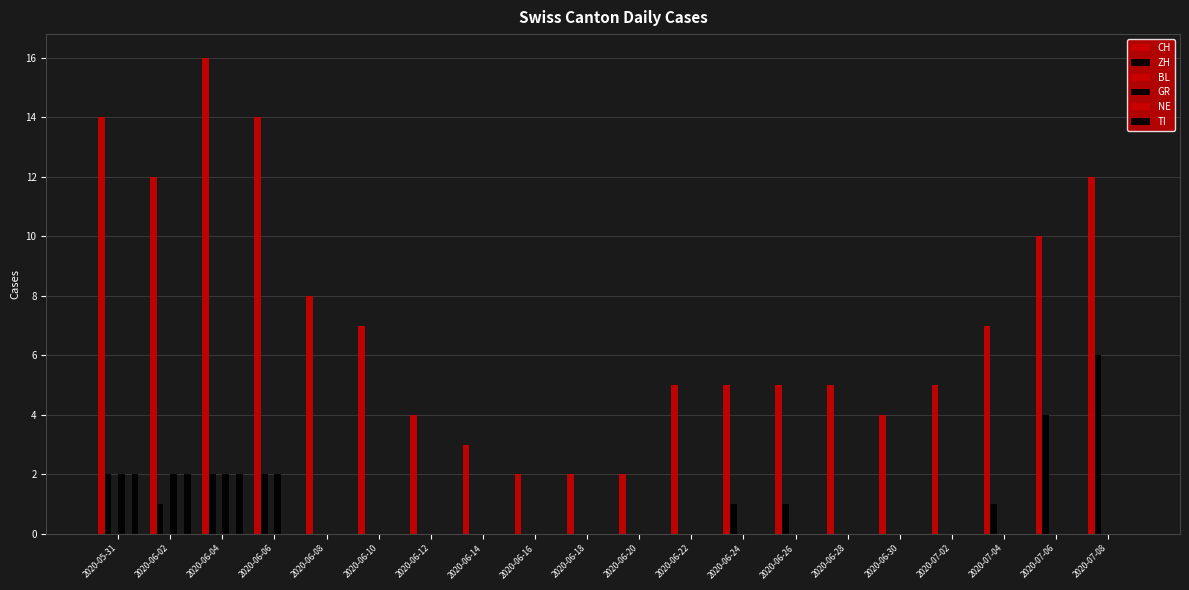

At how many categories does at least one series exceed 11?

5